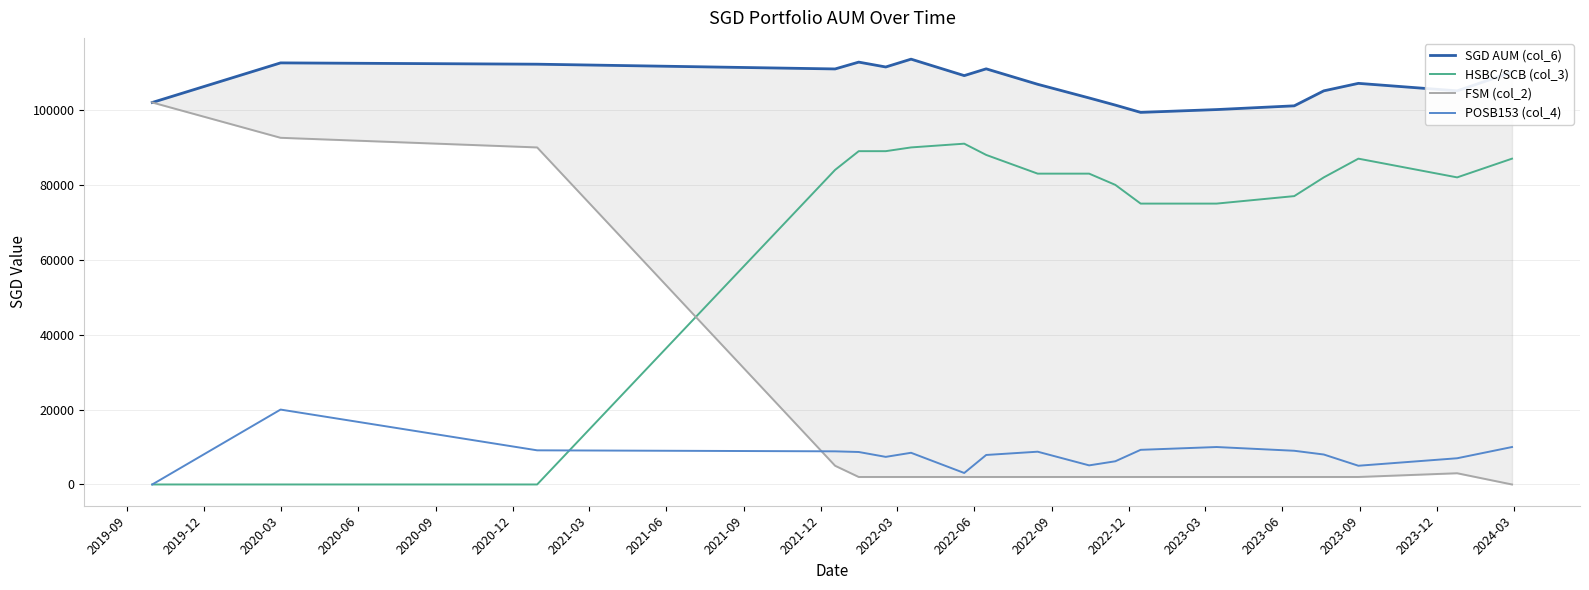

What is the total value across all series at 2021-09?

208862.5